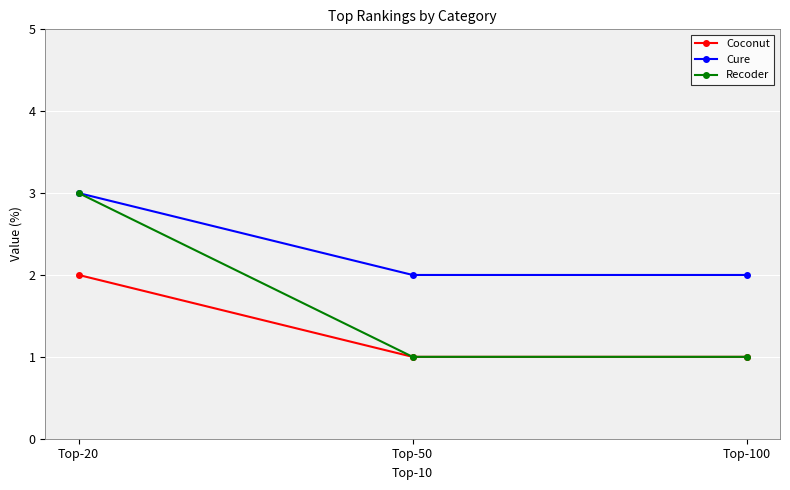

How many lines are shown in the chart?

3